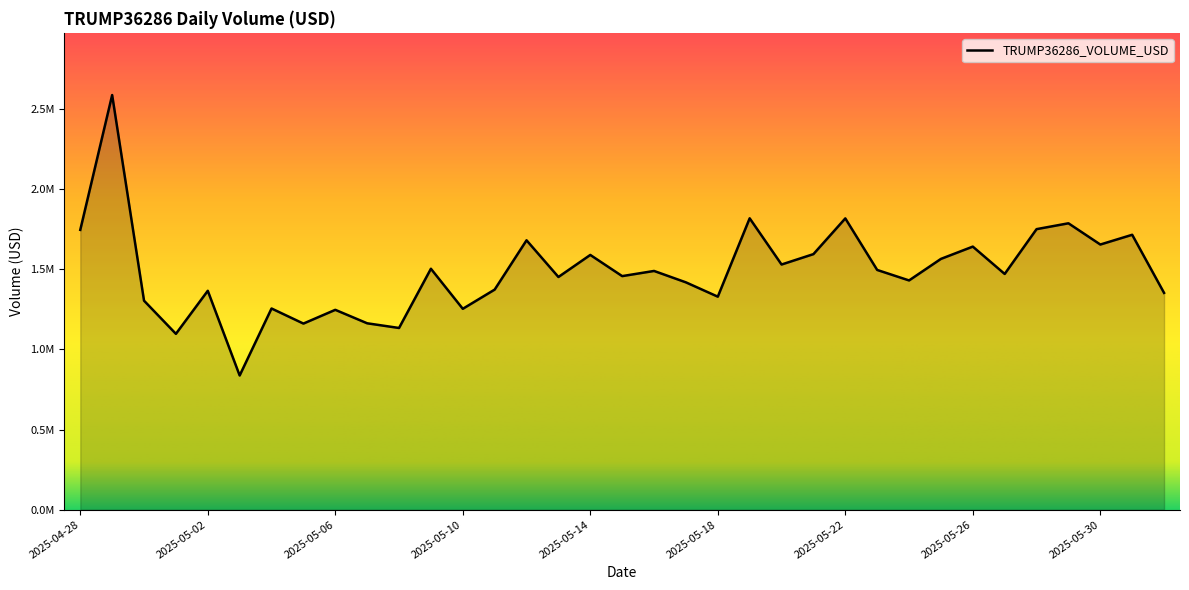

How many points are higher than both their immediate neighbors (excluding endpoints)?

13